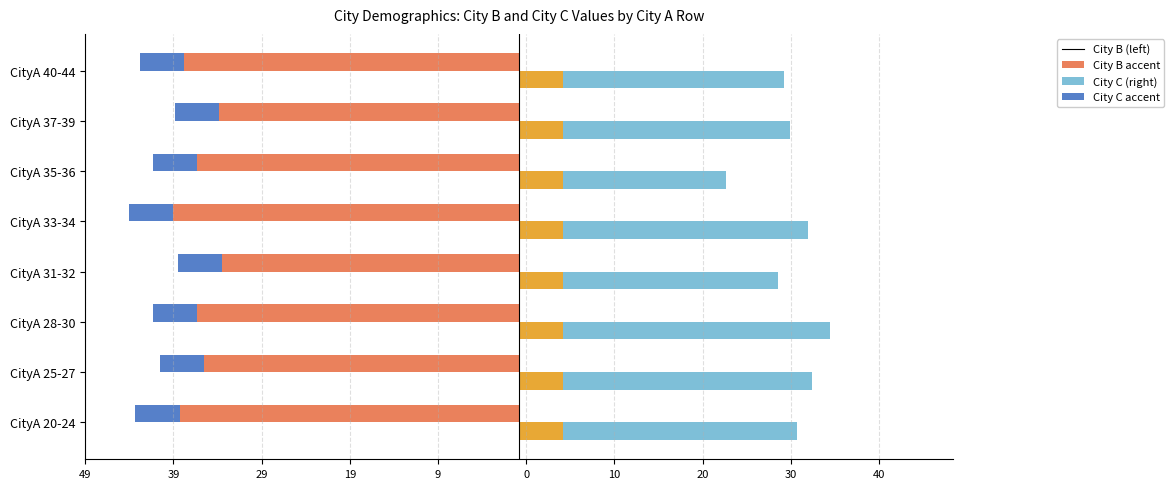

What are all the series names shown in the legend?

City B (left), City C (right), City B accent, City C accent